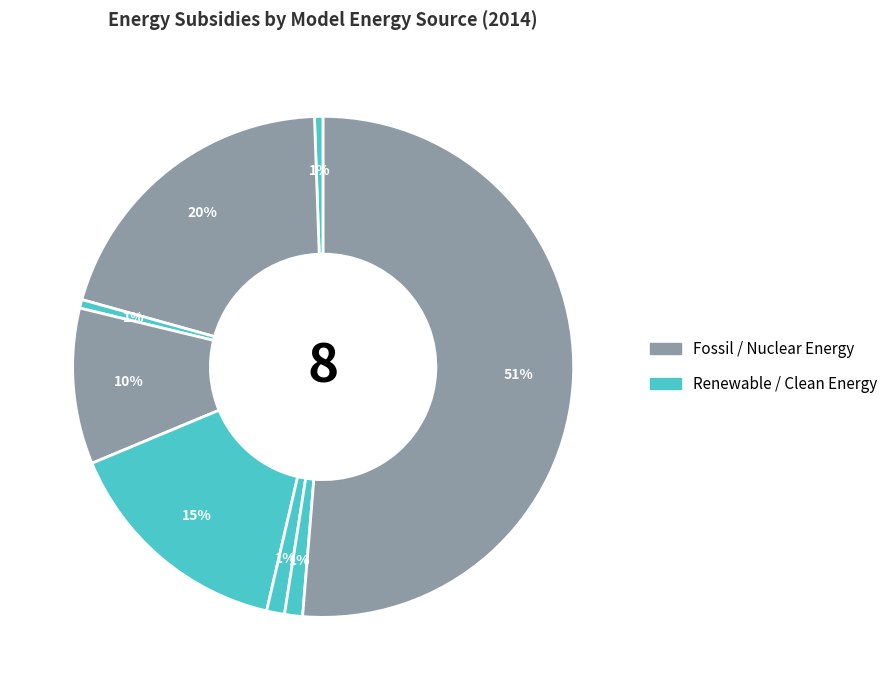

How many slices are in this pie chart?

8